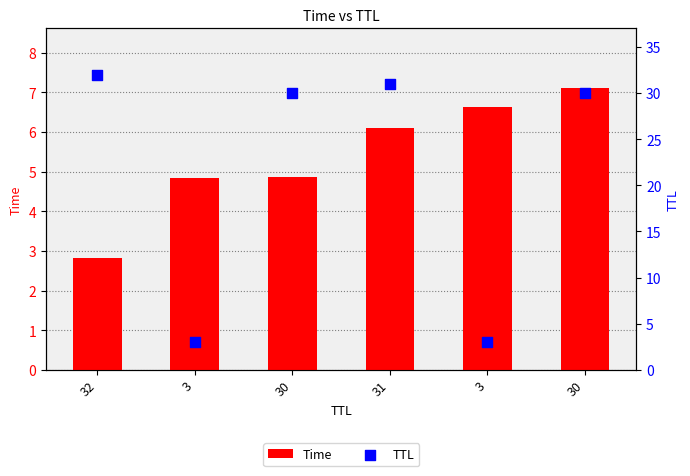

At which category is the sum across all series the highest?

30